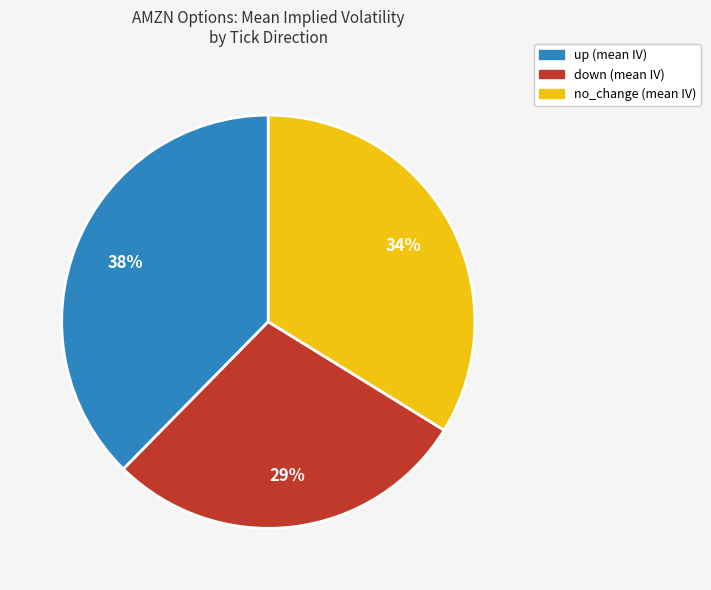

Is there any slice that represents more than half of the pie?

No